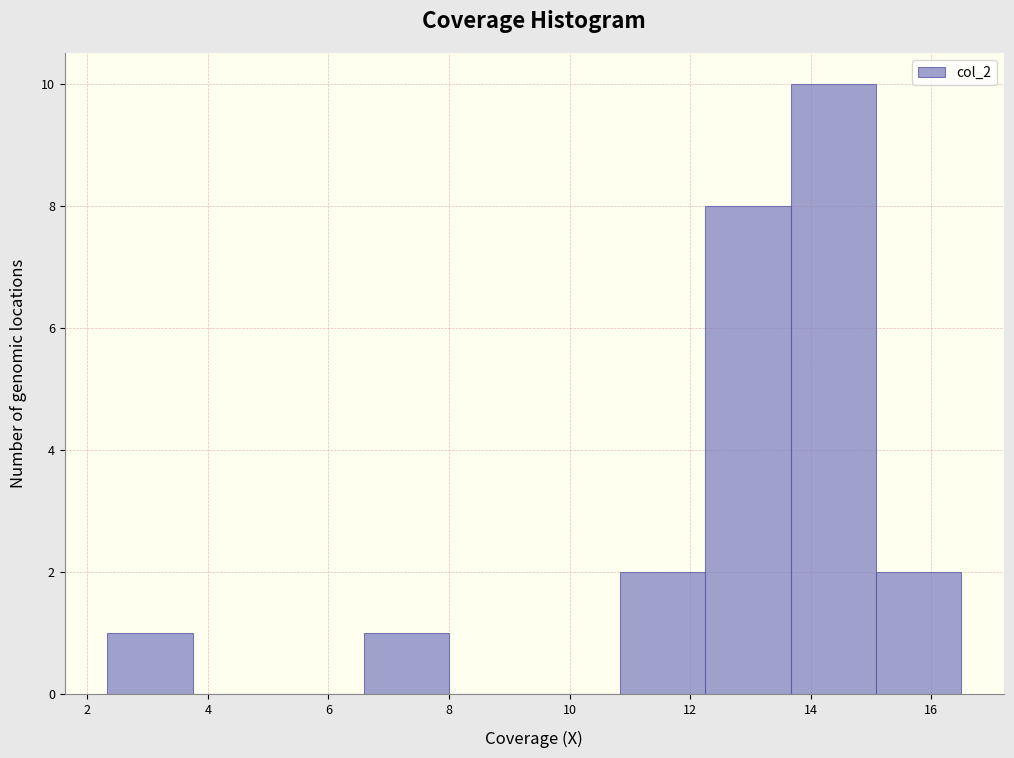

How tall is the bar that spans 15.0 to 16.6 on the x-axis? Neither the bar edges nor the heights are printed on the chart, so give them approximately, as read against the axes.

2